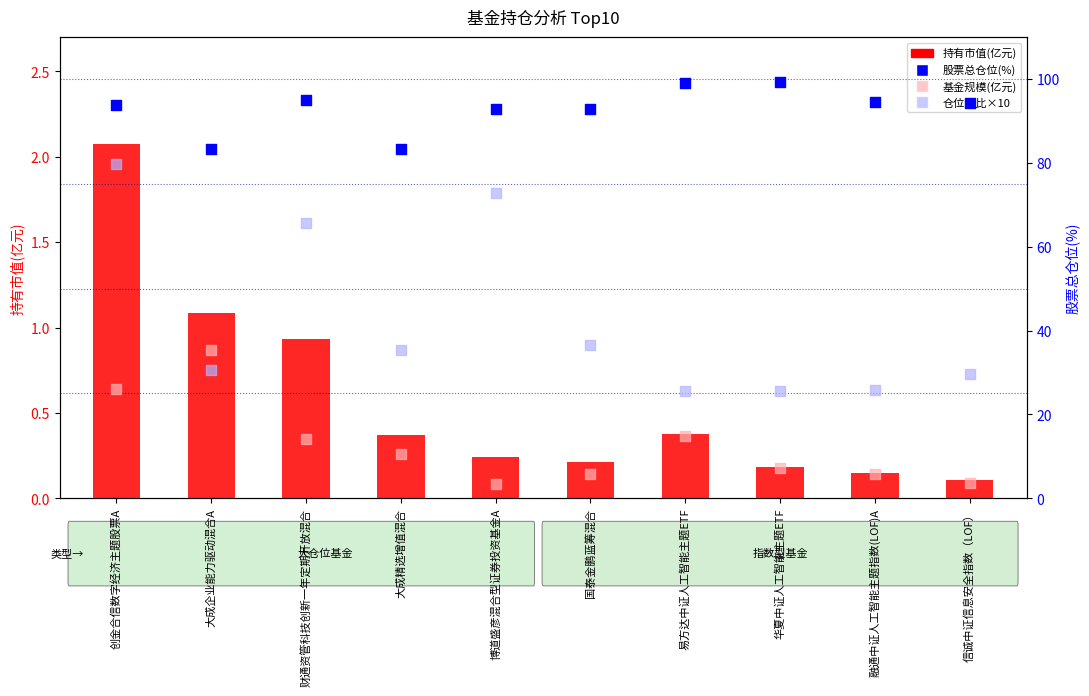

Which series contains the highest Y value?

股票总仓位(%)